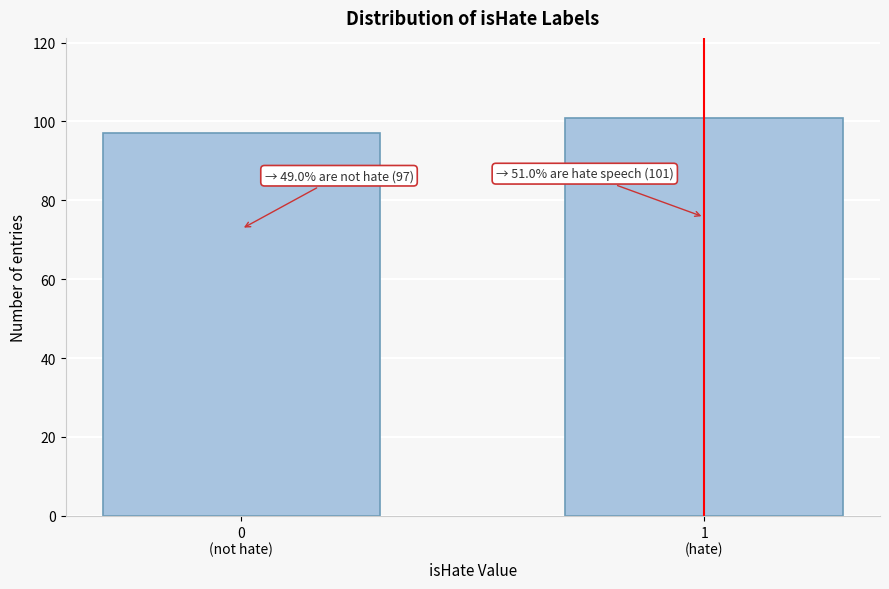

Reading left to right, list all the values displayed in this chart.

97	101